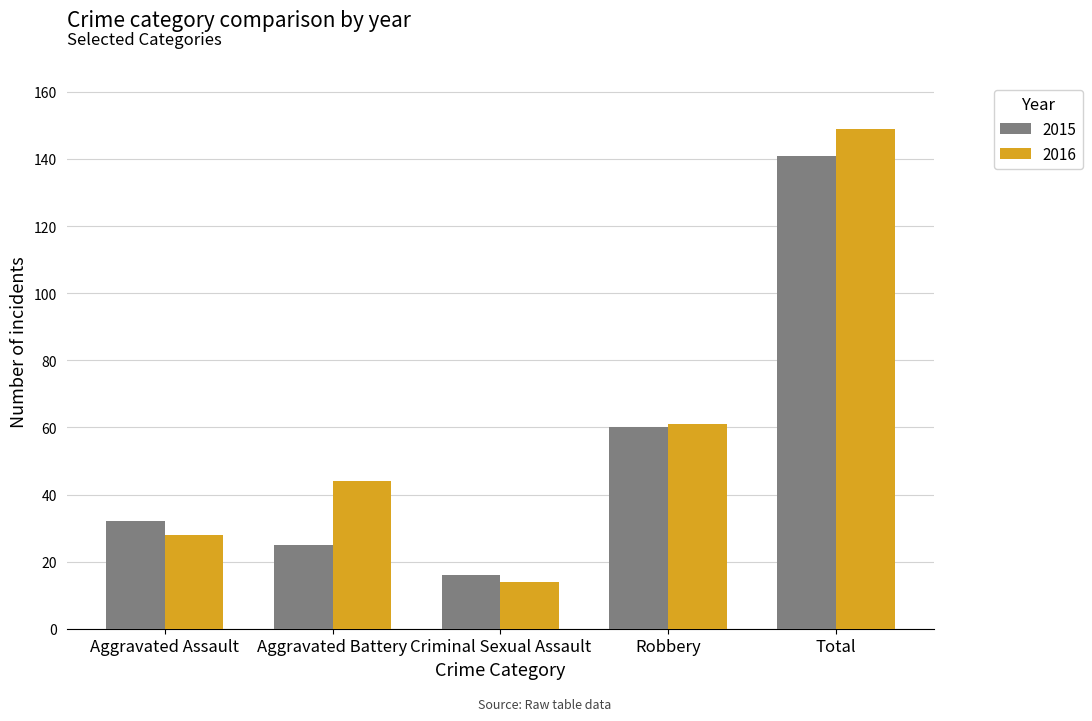

Which series has the widest spread of values?

2016